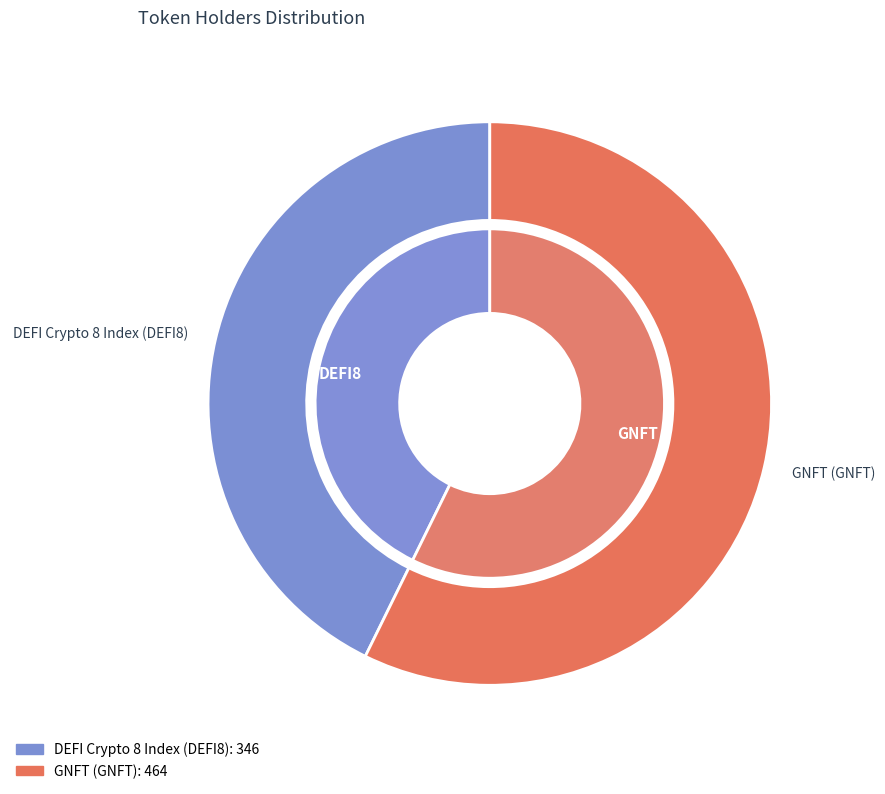

Approximately how many times larger is the value at DEFI Crypto 8 Index (DEFI8) compared to GNFT (GNFT)?

0.7